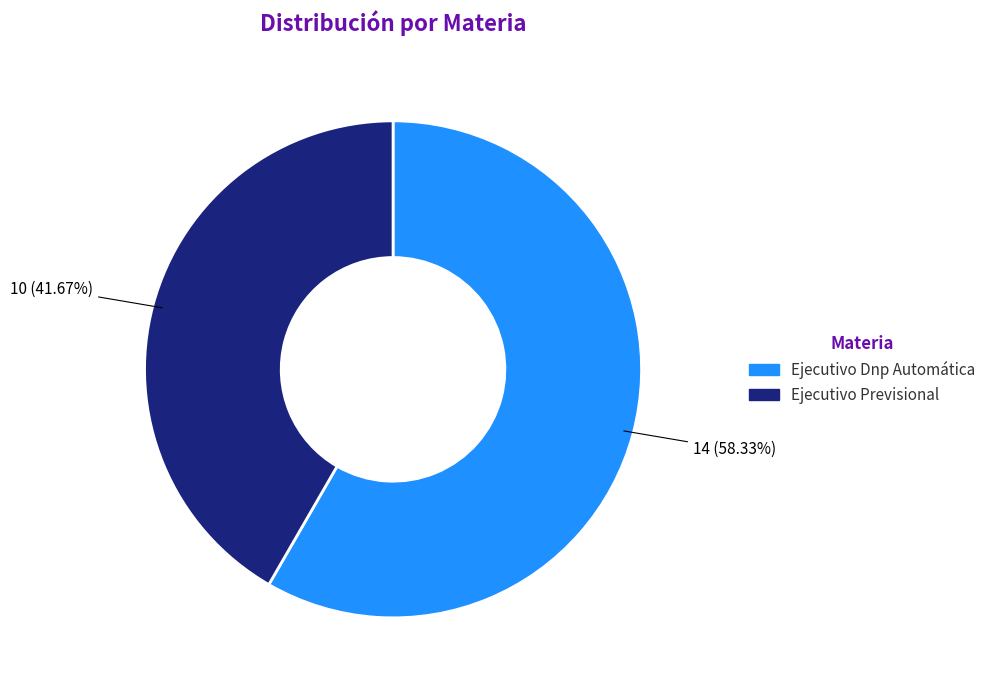

Combined, what portion of the pie is Ejecutivo Previsional and Ejecutivo Dnp Automática?

100.0%